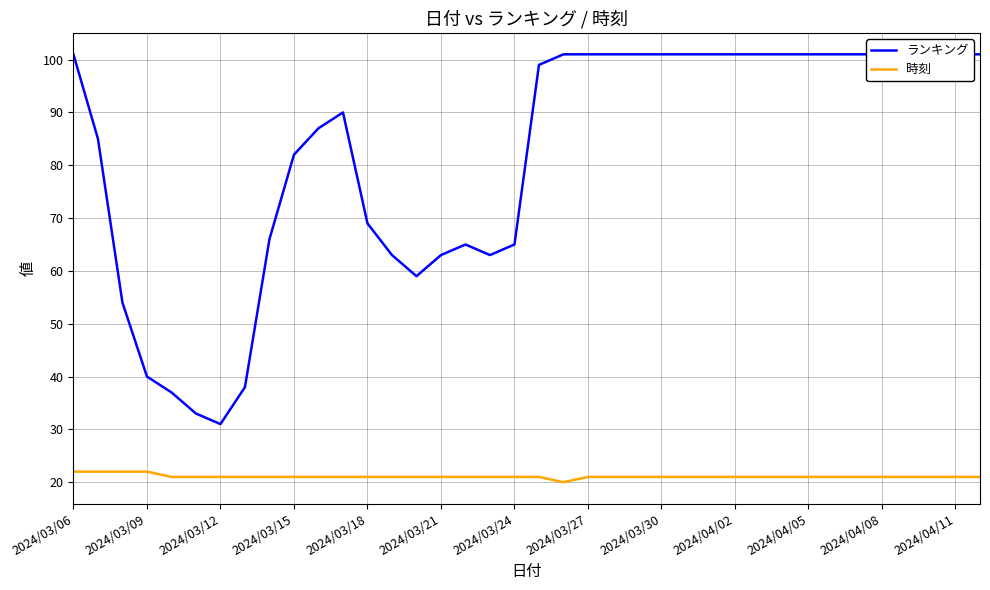

List the series in order of their overall mean, highest first.

ランキング, 時刻